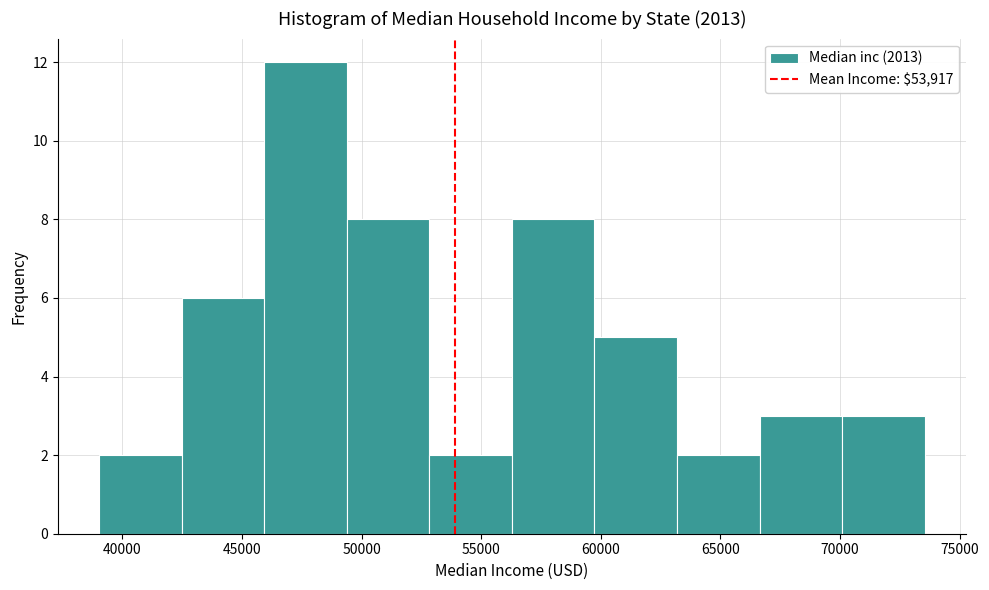

Which range on the x-axis has the tallest bar?

46000 to 49500